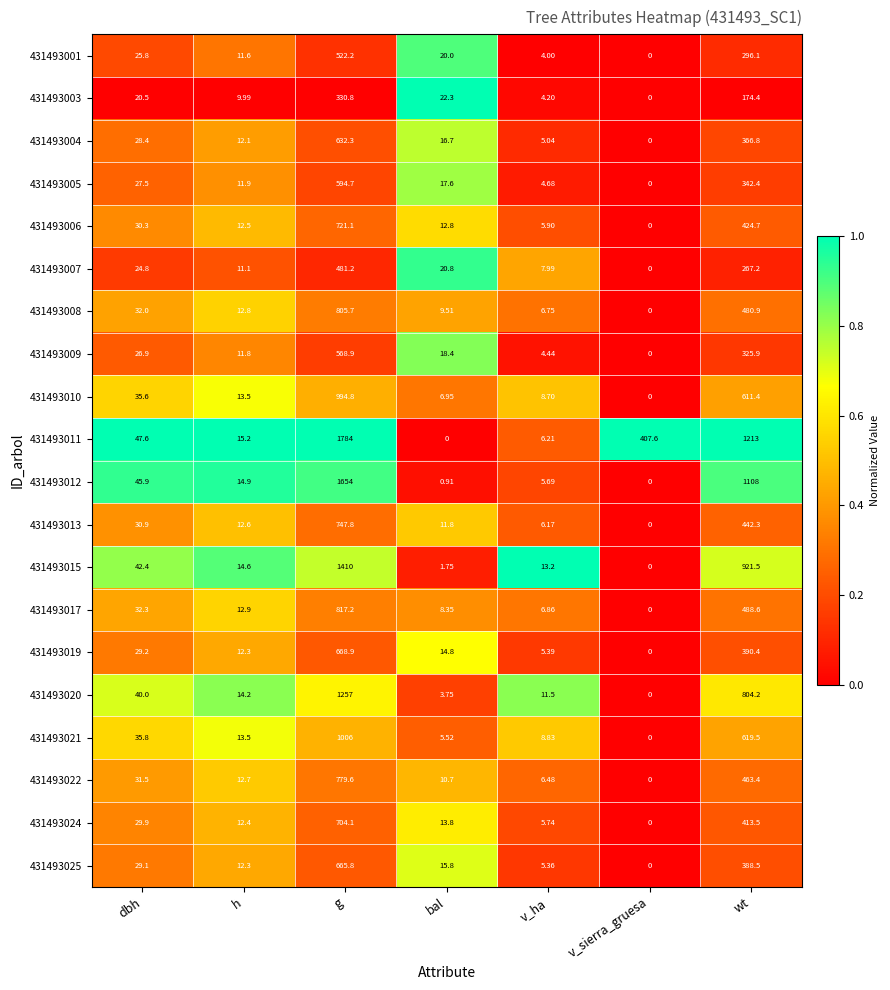

What is the maximum value shown in the chart?

1784.0